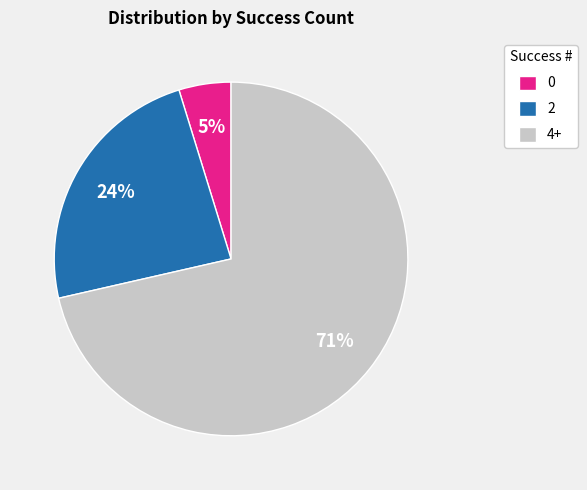

The 0 slice represents 5% of the pie. True or false?

True